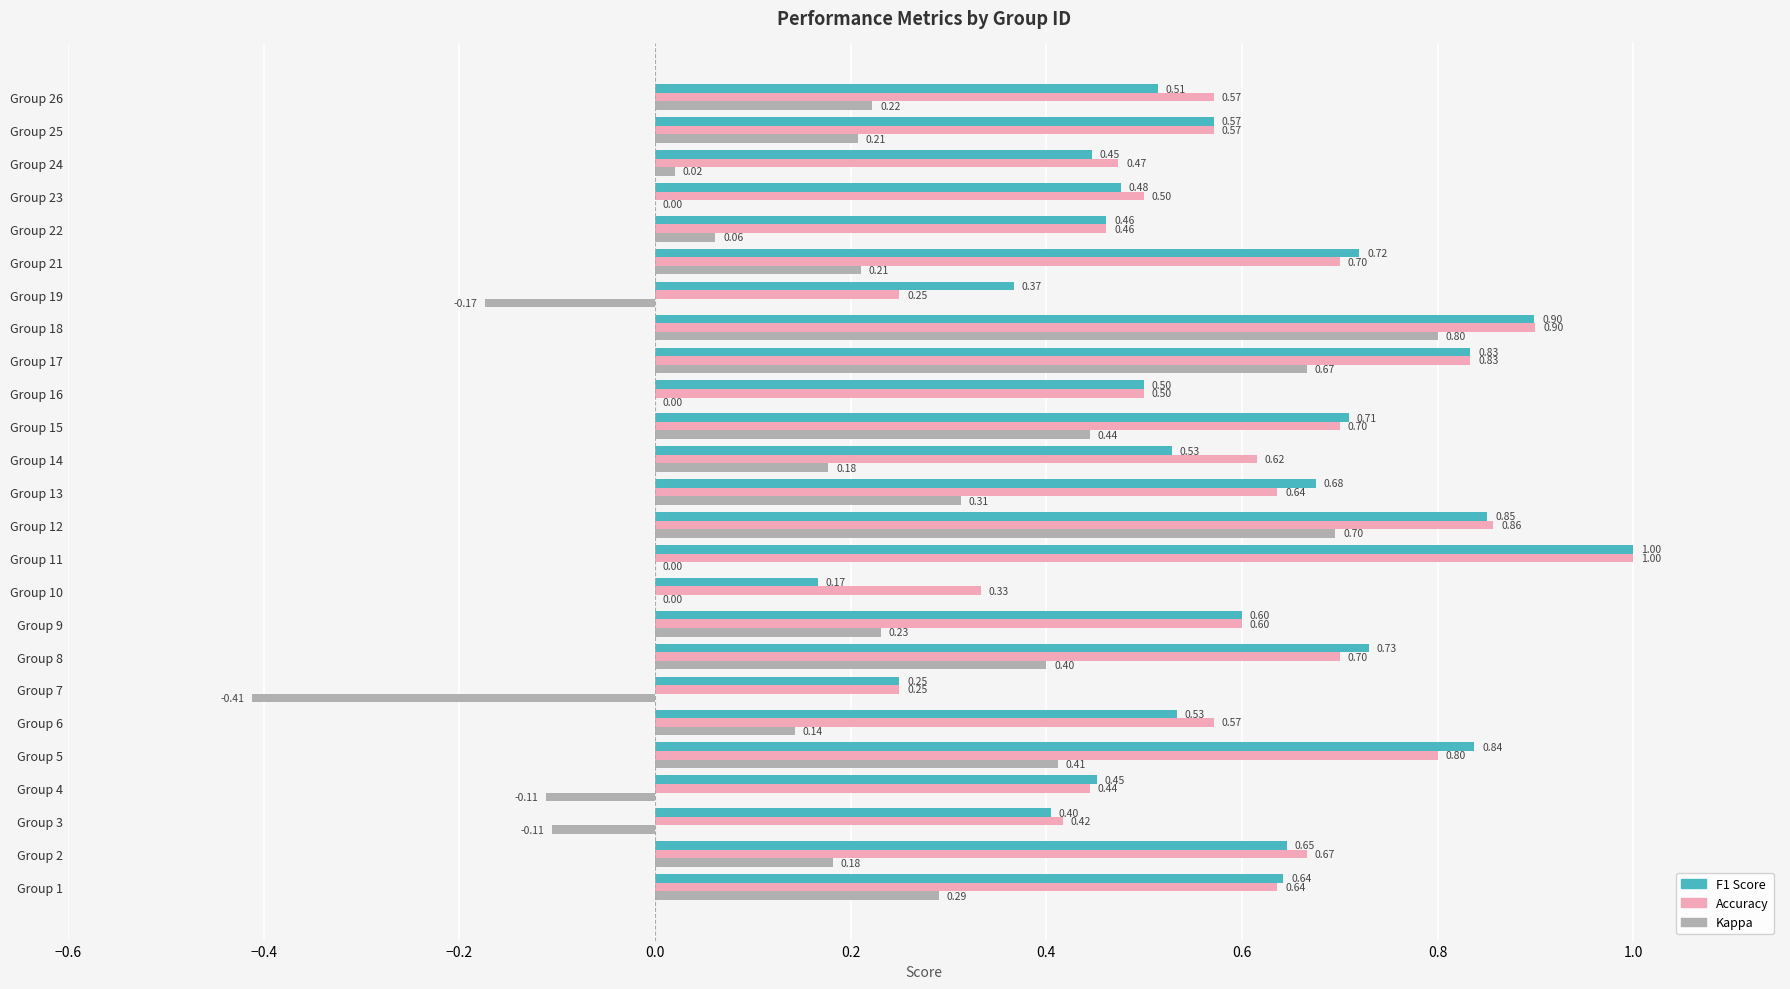

At which category is the sum across all series the highest?

Group 18